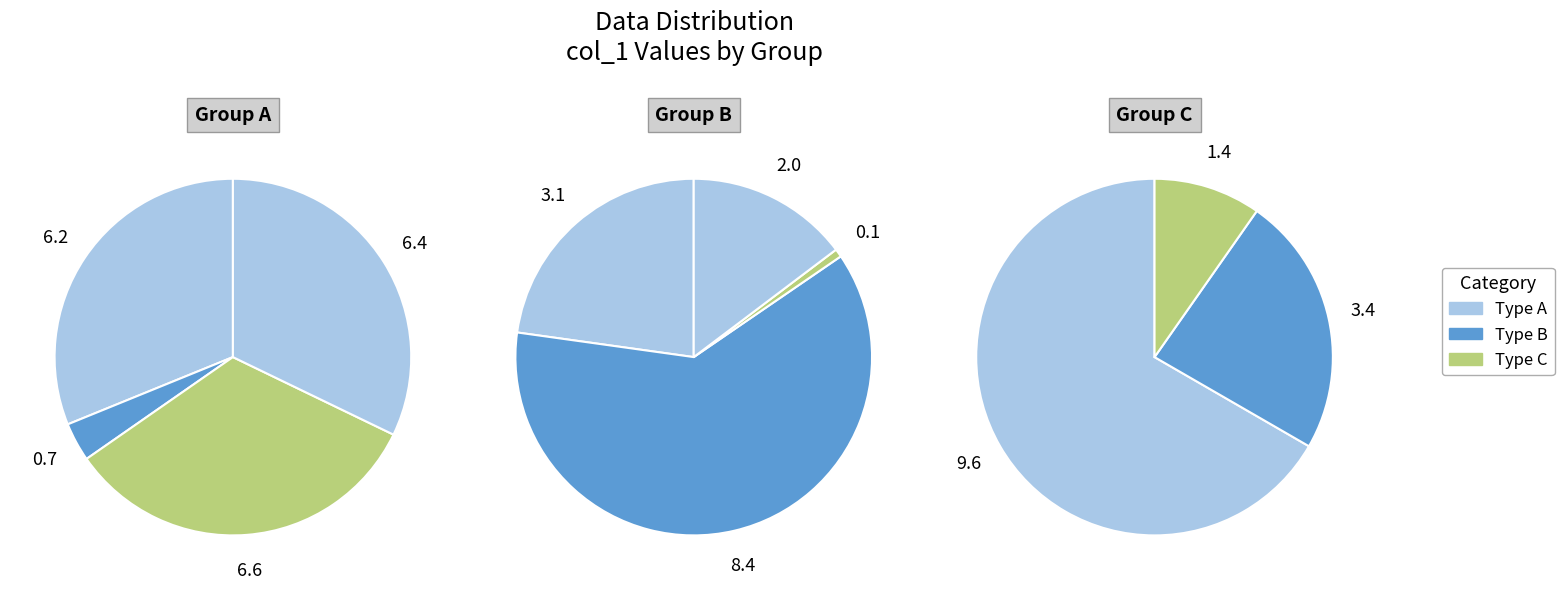

How many segments does this pie chart have?

11